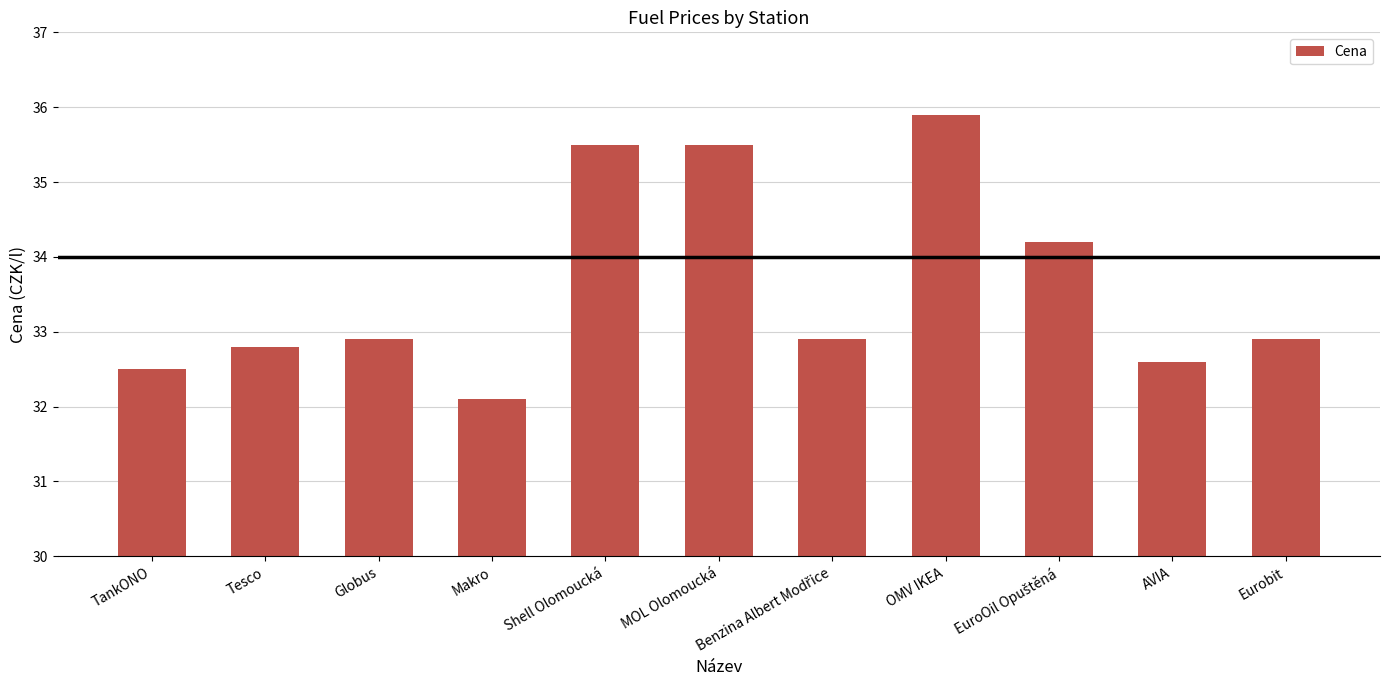

The chart shows a value of 49.5 at Eurobit. True or false?

False